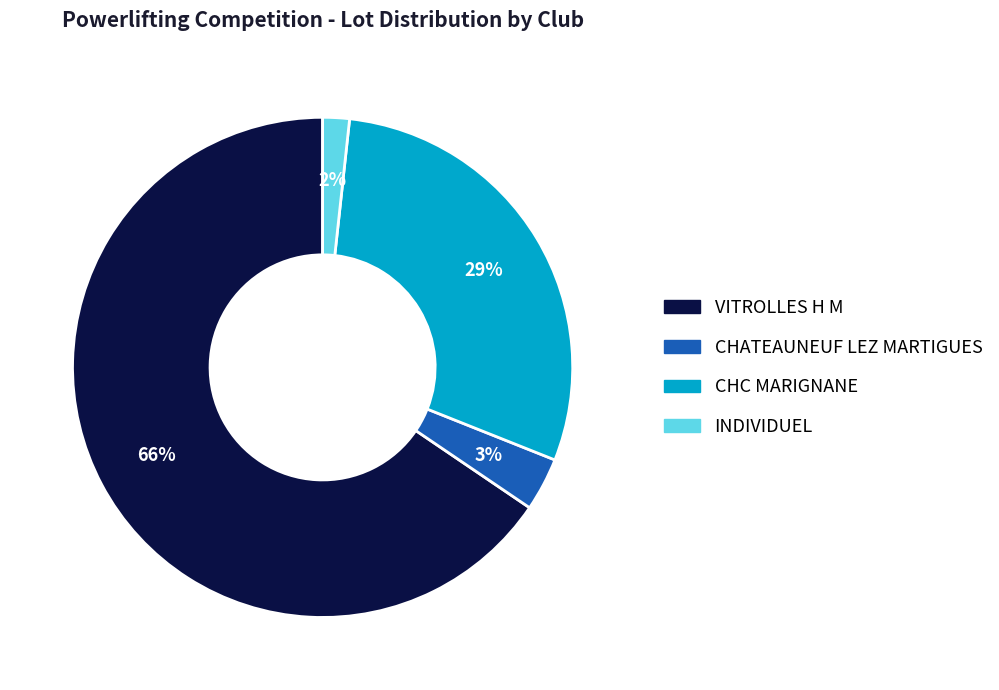

Does any single category account for the majority?

Yes